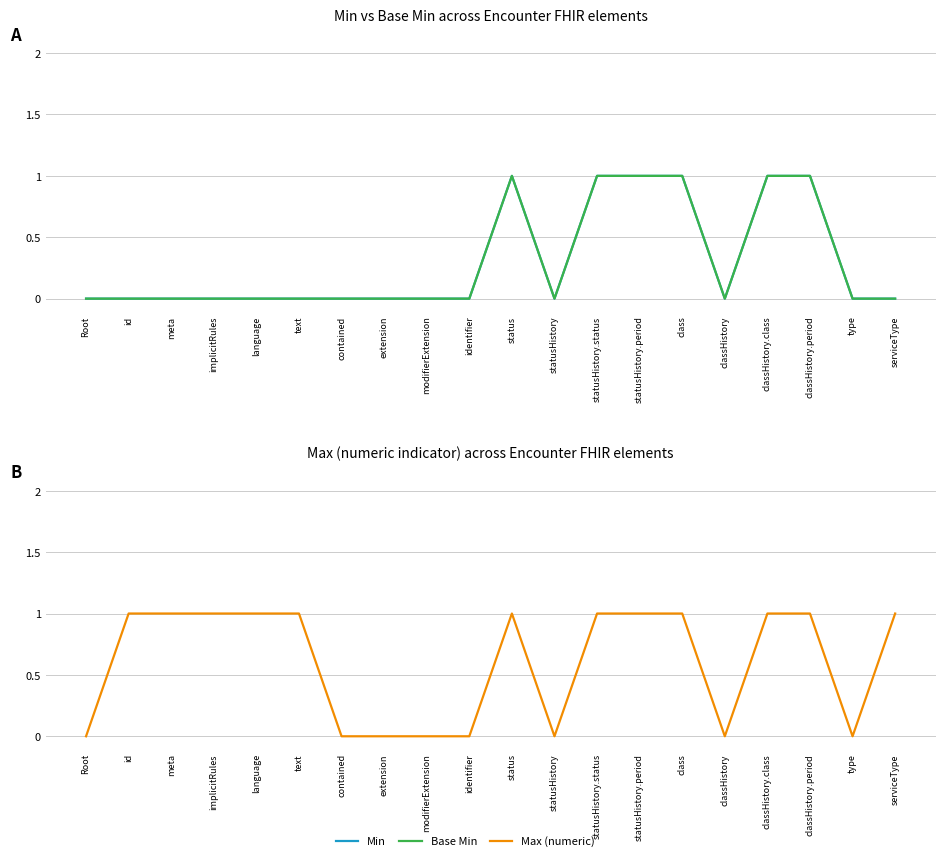

True or false: Max (numeric) and Base Min cross at least once.

False